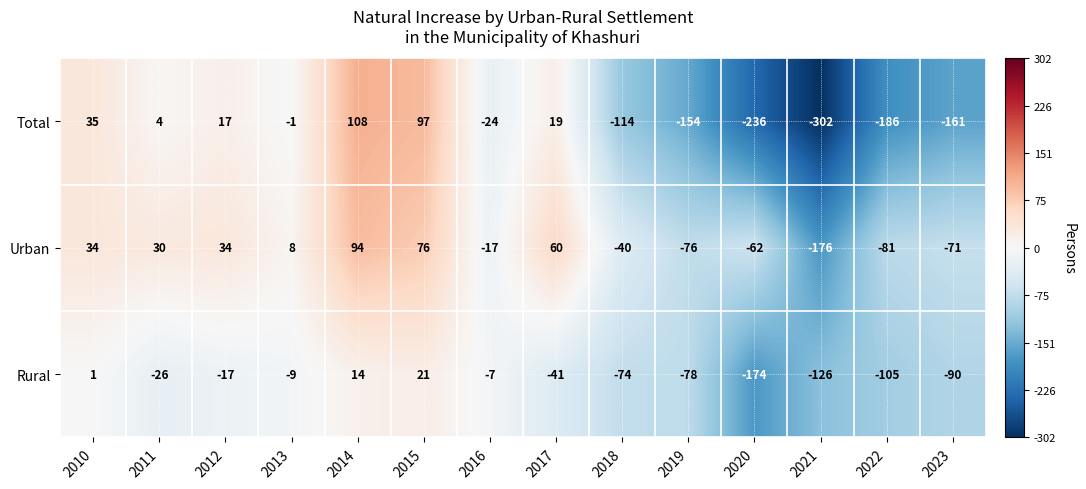

How many positive values does the Total series have?

6